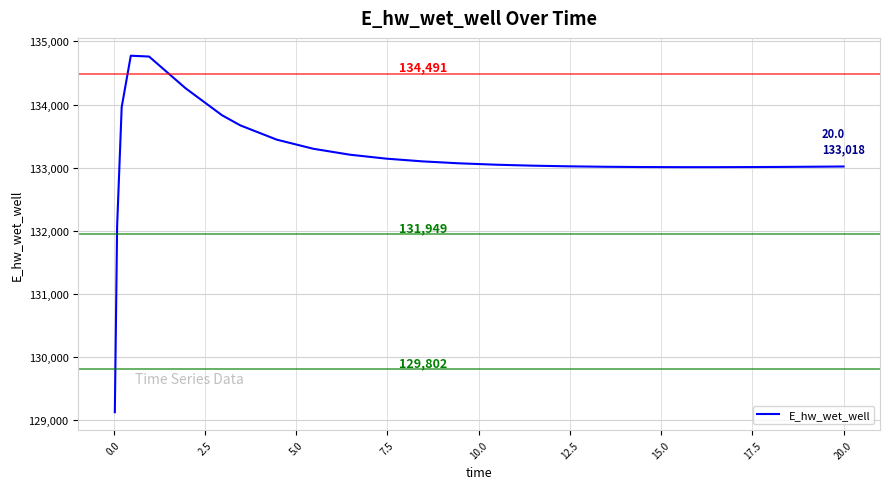

What is the difference between the maximum and minimum values?

5648.6